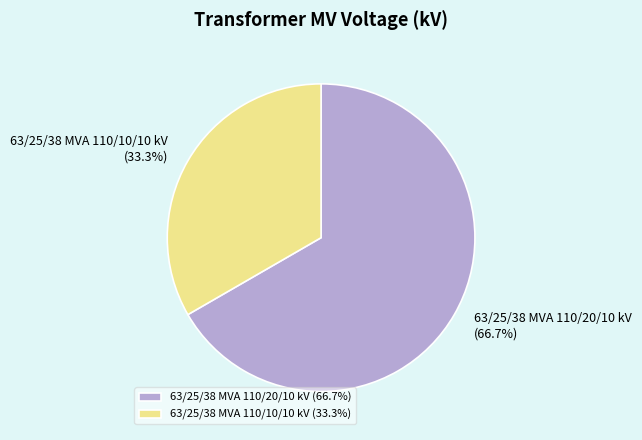

Combined, do 63/25/38 MVA 110/10/10 kV and 63/25/38 MVA 110/20/10 kV account for over 50%?

Yes